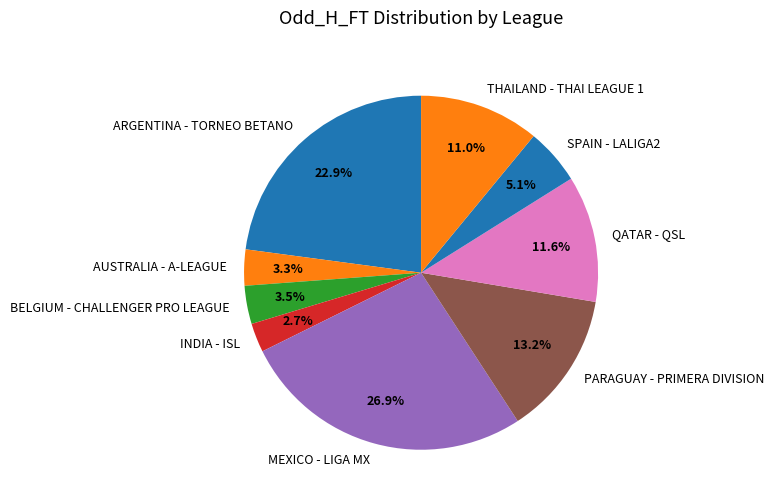

How many segments does this pie chart have?

9